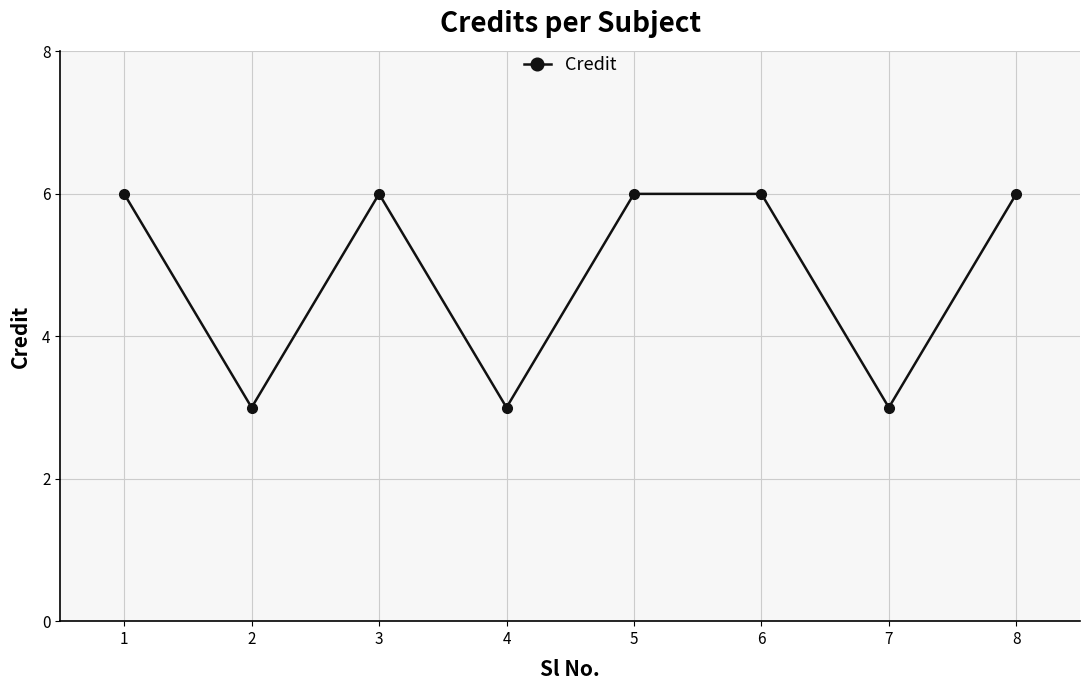

Approximately how many times larger is the value at 1 compared to 3?

1.0